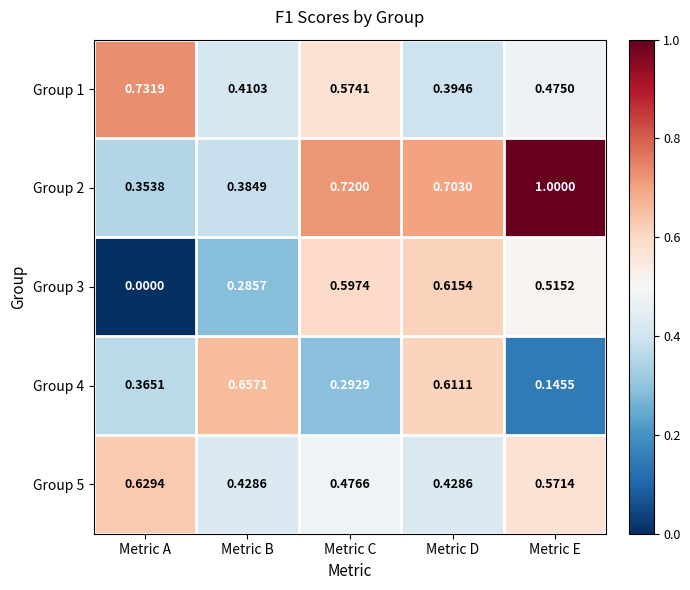

At which label does Group 2 reach its peak?

Metric E